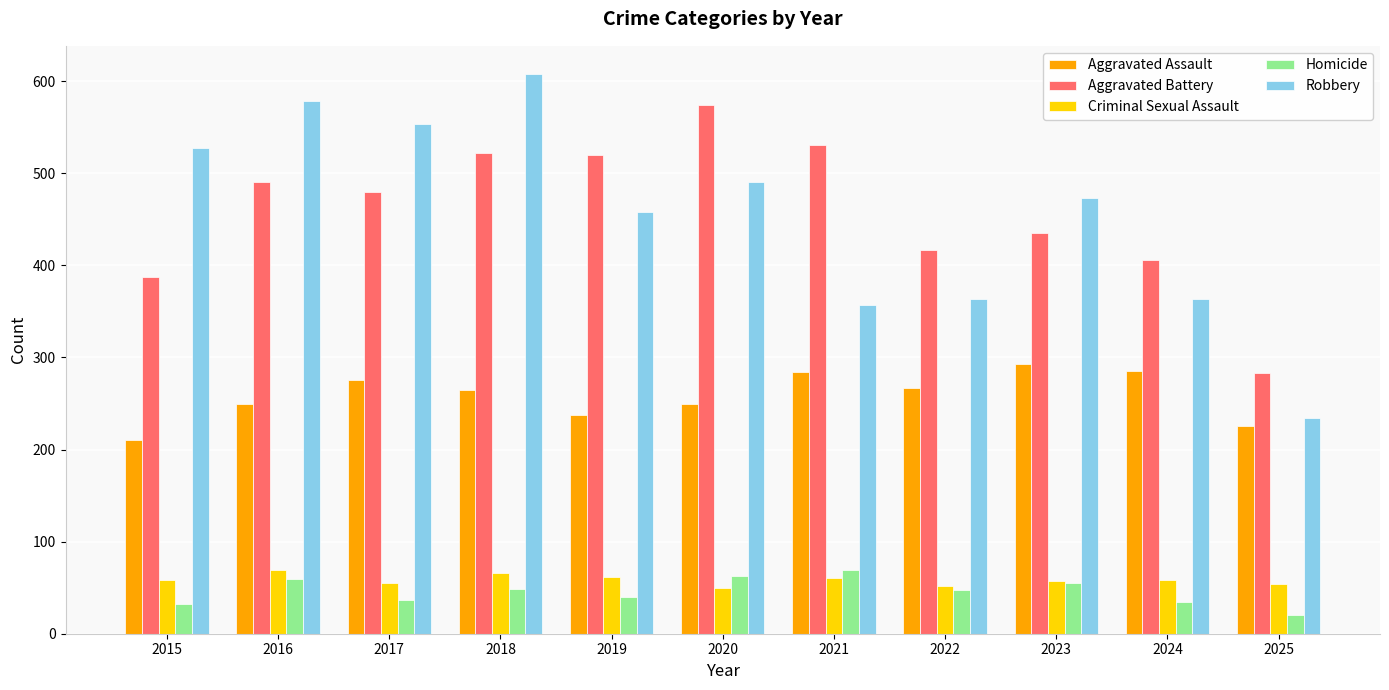

How many bars are there in each group?

5